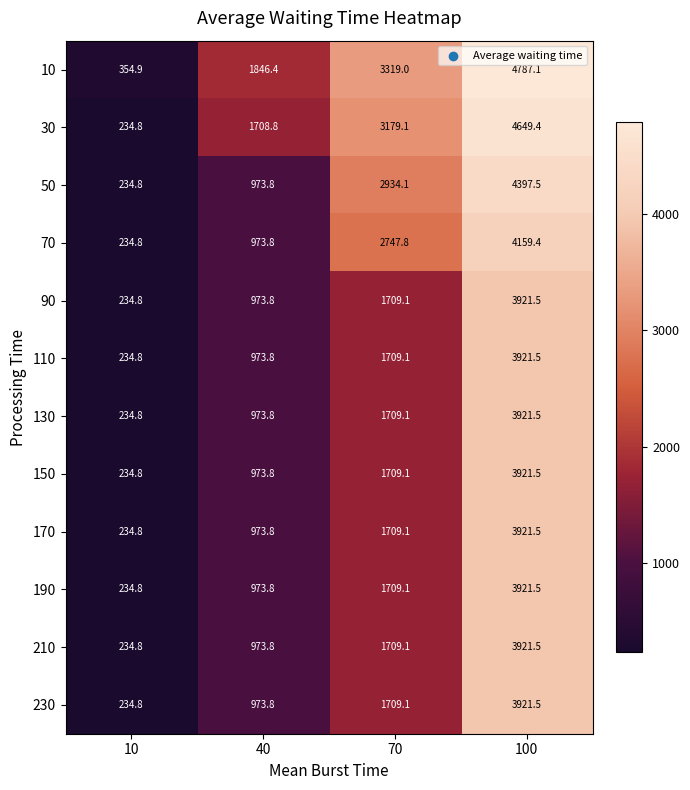

List the labels in order of 170 value, largest first.

100, 70, 40, 10